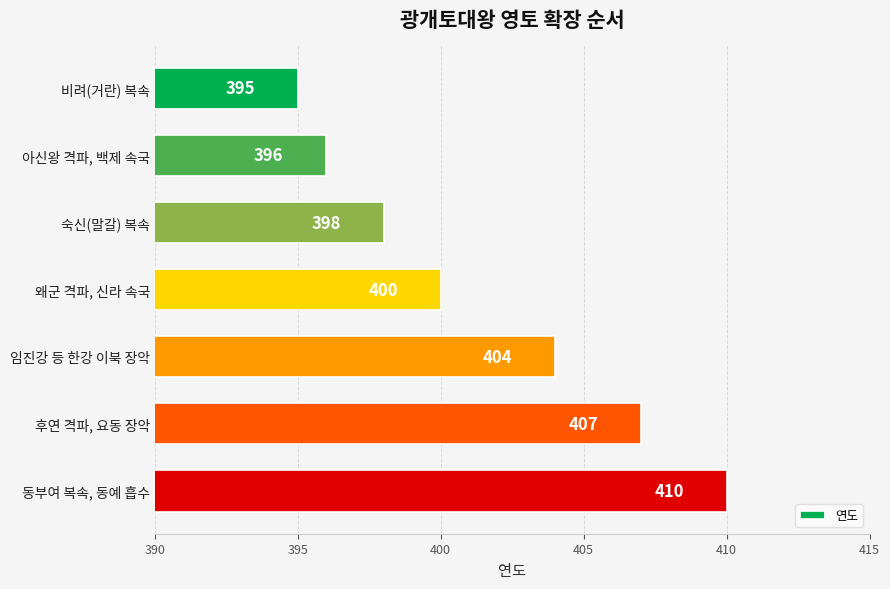

How many series are shown in this chart?

1